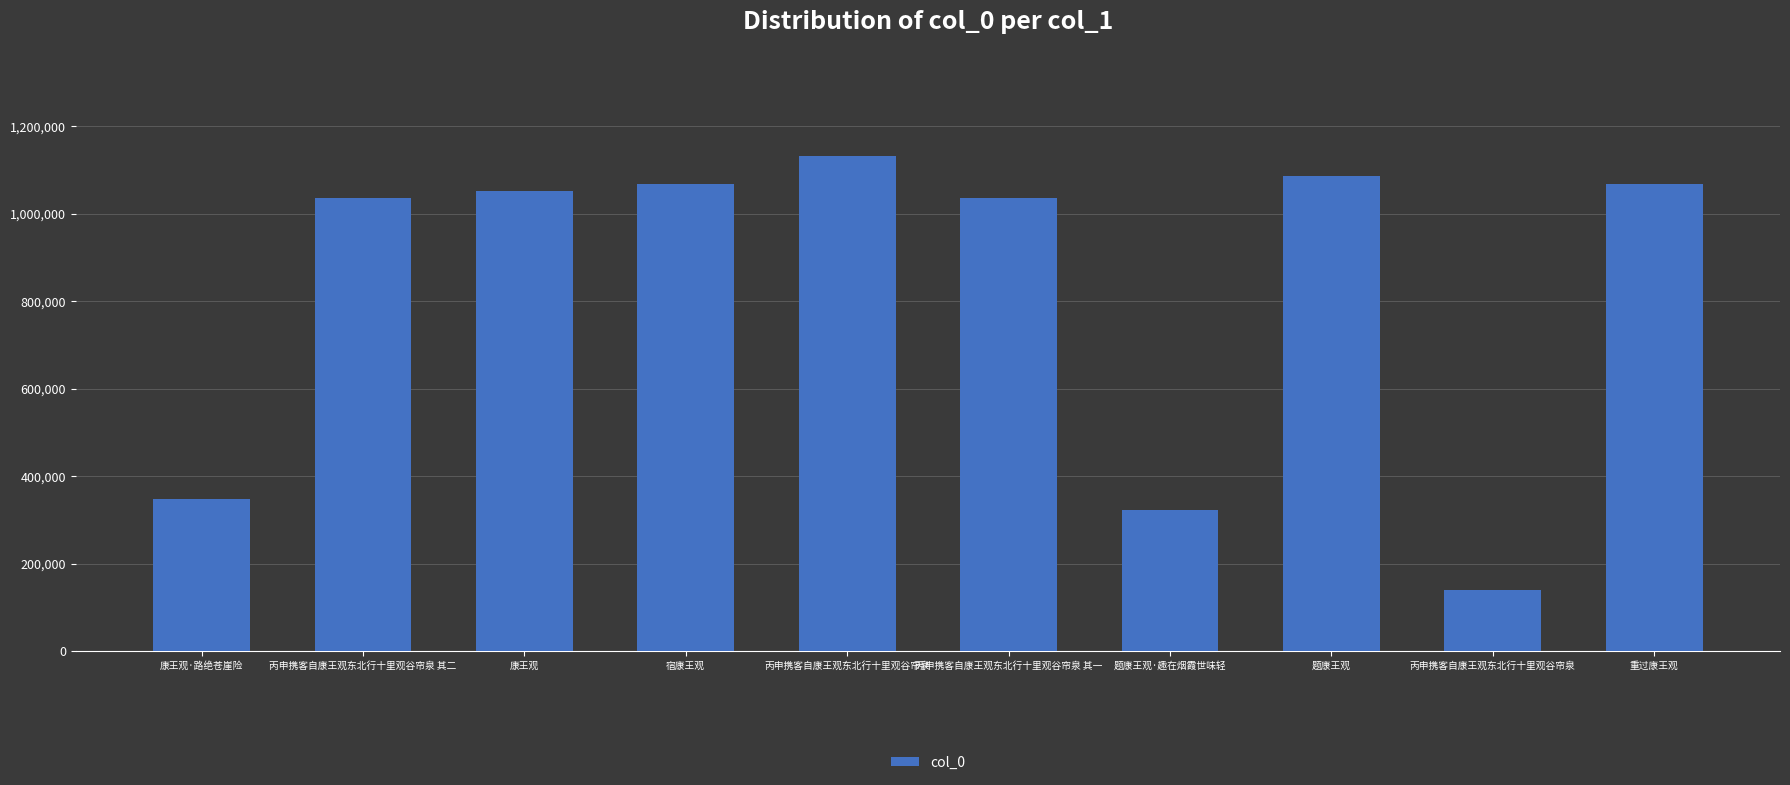

What is the label of the 6th bar from the right?

丙申携客自康王观东北行十里观谷帘泉